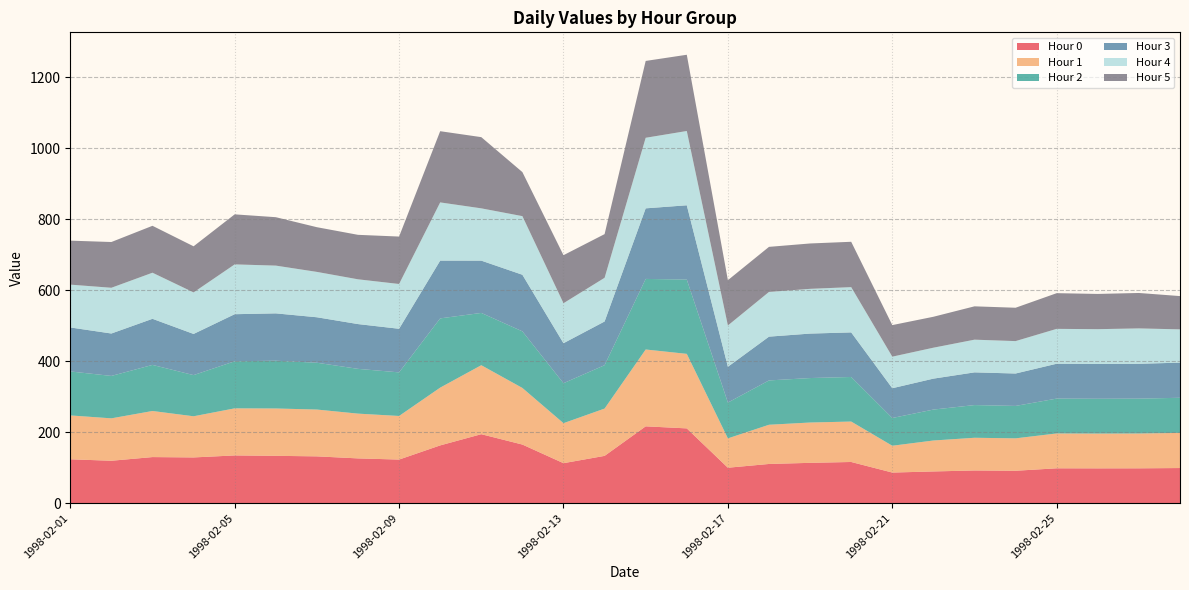

Reading left to right, what are all the values shown in this chart?

0: 123.6	119.5	129.9	128.9	134.5	133.4	131.9	126.2	122.9	162.8	194.4	165.2	112.7	133.3	216.5	210.7	99.9	110.5	113.6	116.1	86.3	89.4	92.1	91.3	98.2	98.1	98.2	99.0
1: 123.6	119.5	129.9	116.0	132.7	133.4	131.9	126.2	122.9	162.8	194.4	159.5	112.7	133.3	216.5	210.0	82.7	110.5	113.6	114.0	75.6	87.2	92.1	91.3	98.2	98.1	98.2	99.0
2: 123.9	119.5	129.9	116.0	132.7	134.6	131.9	126.2	122.9	195.2	147.4	159.5	112.7	122.3	198.9	209.3	100.9	124.9	125.3	125.6	78.2	87.2	92.1	91.3	98.2	98.1	98.2	99.0
3: 123.9	119.5	129.9	116.0	132.7	133.4	128.2	126.2	122.9	162.8	147.4	159.5	112.7	123.1	198.9	209.3	100.9	123.4	125.3	125.6	83.9	87.2	92.1	91.3	98.2	98.1	98.2	99.0
4: 120.7	128.9	129.9	117.1	140.4	134.6	127.8	126.2	126.2	164.0	147.4	165.2	112.7	123.1	198.9	209.3	116.4	126.0	126.1	127.6	89.0	87.2	92.1	91.3	98.2	98.1	99.7	93.8
5: 123.9	128.9	132.2	129.9	141.0	136.4	126.0	125.3	133.7	200.7	200.7	124.1	135.3	123.1	216.5	214.9	127.6	127.0	127.9	127.8	89.0	87.2	94.0	94.0	100.6	99.3	99.8	93.8